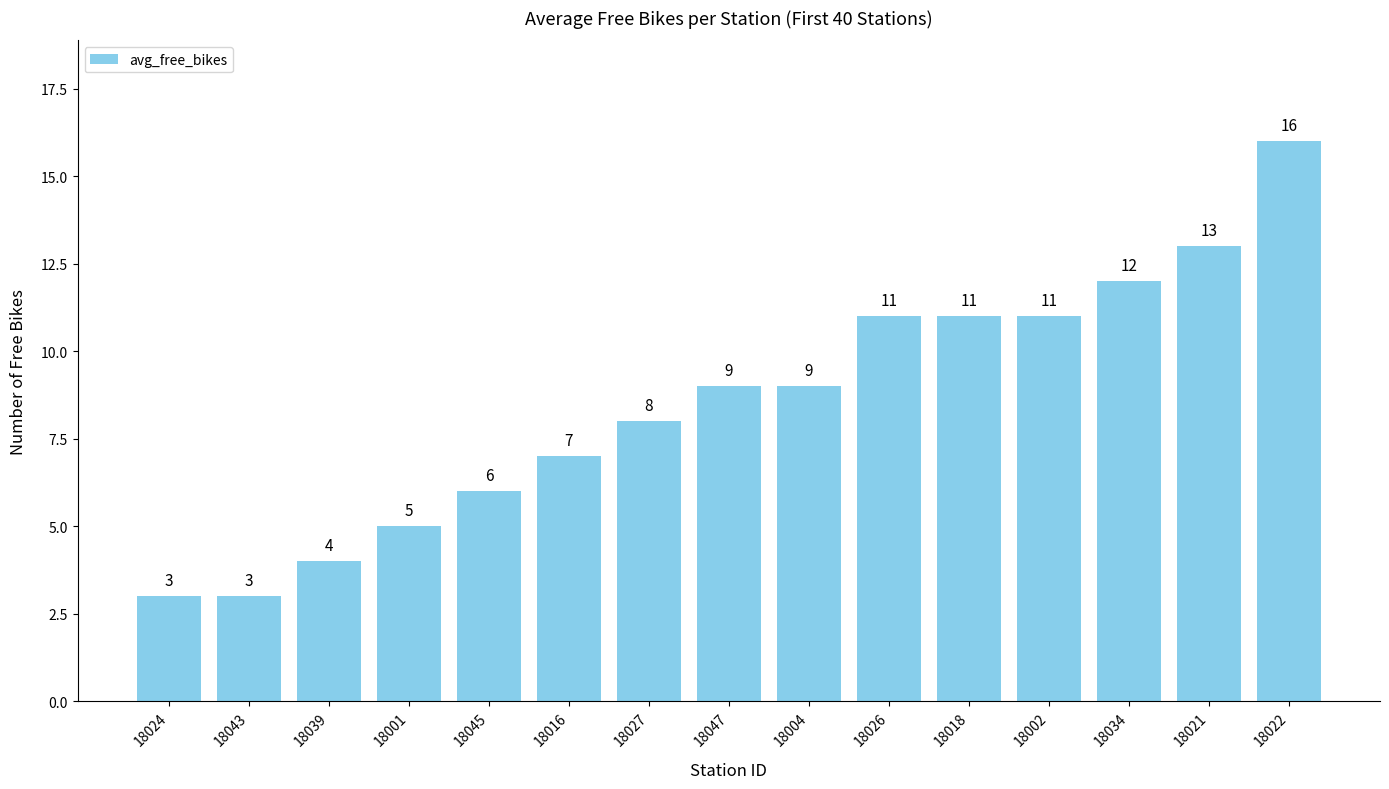

What is the label of the 14th bar from the right?

18043